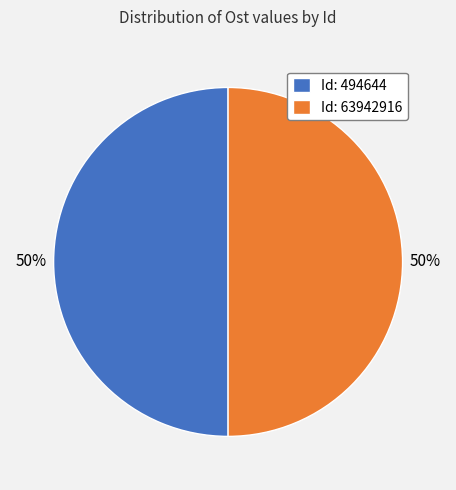

What is the ratio of the value at Id: 494644 to the value at Id: 63942916?

1.0